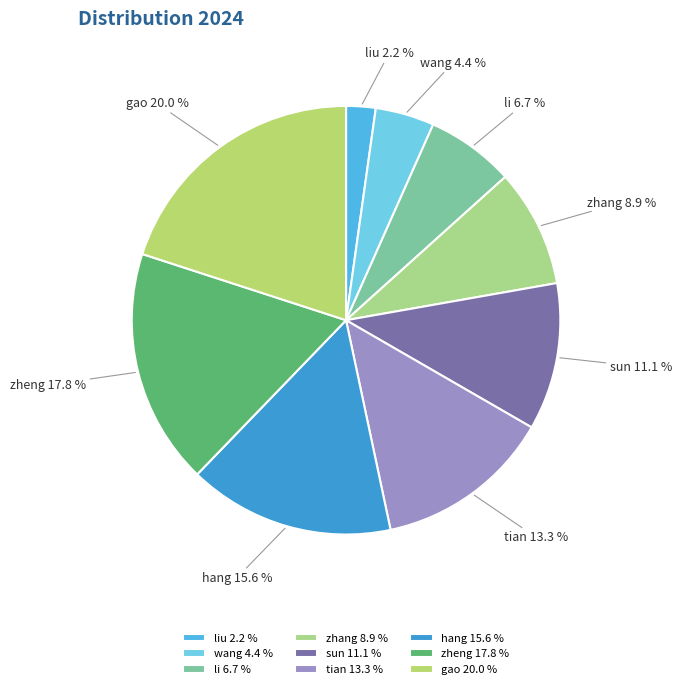

How many segments does this pie chart have?

9